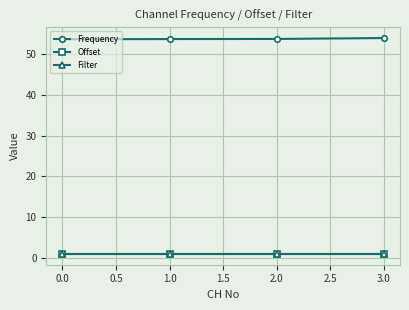

Is this an area chart (filled region under the line)?

No